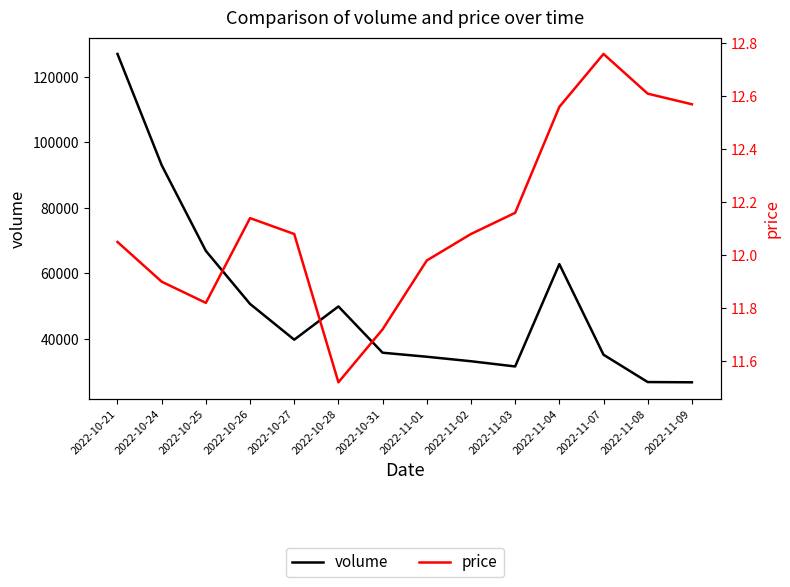

What are all the series names shown in the legend?

volume, price